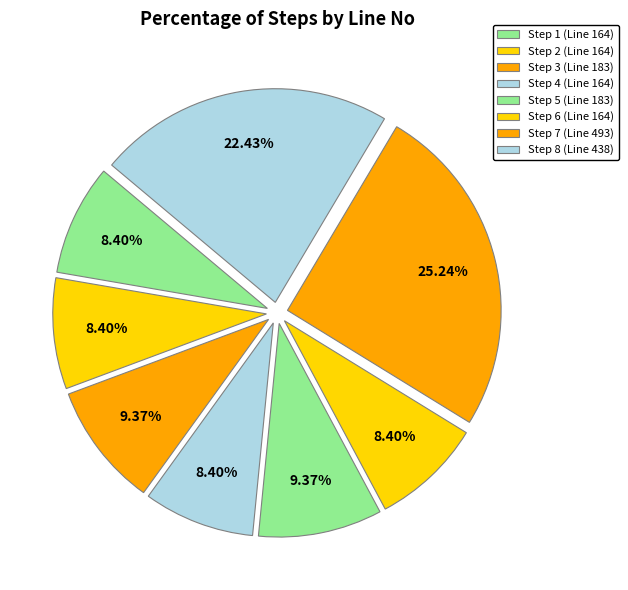

Is there any slice that represents more than half of the pie?

No